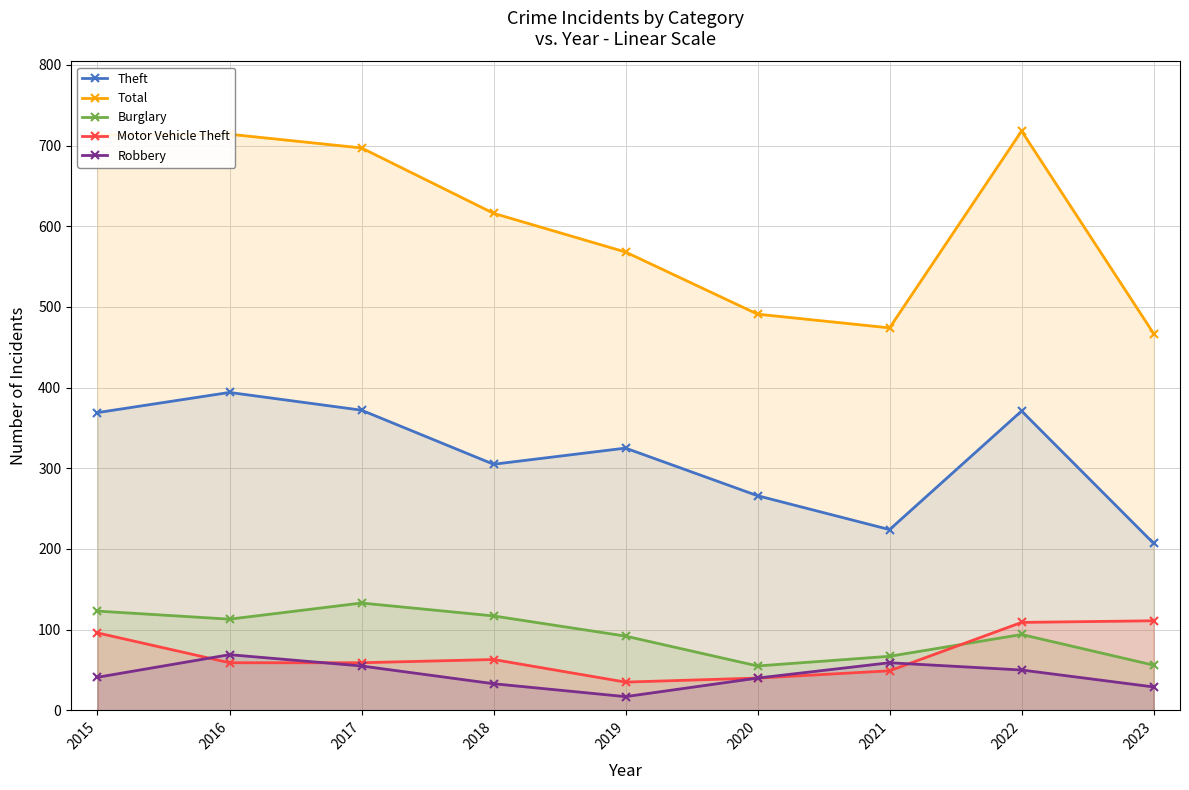

True or false: Motor Vehicle Theft has more than 1 points higher than both neighbors.

False